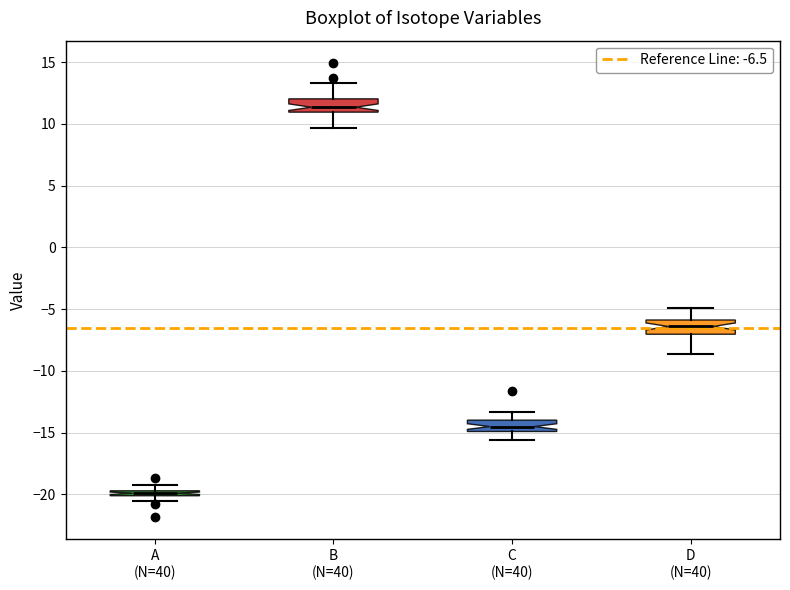

Where is the lower edge of the box for A (N=40) on the y-axis? The values are not printed on the chart, so give them approximately, as read against the axis.

-20.0